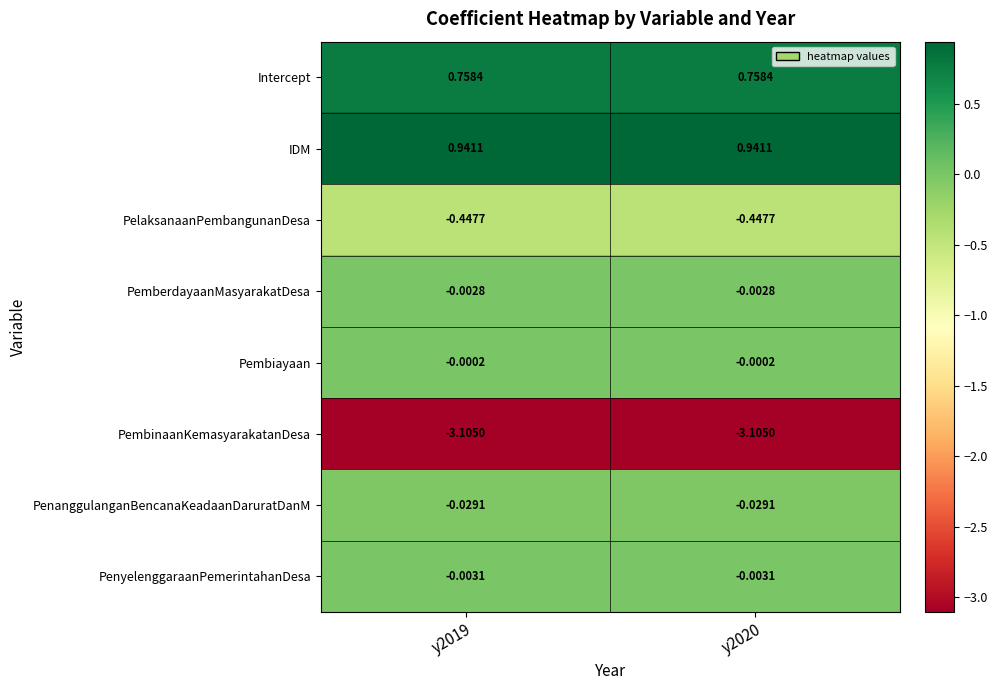

What is the spread (max minus min) of values at y2020?

4.0